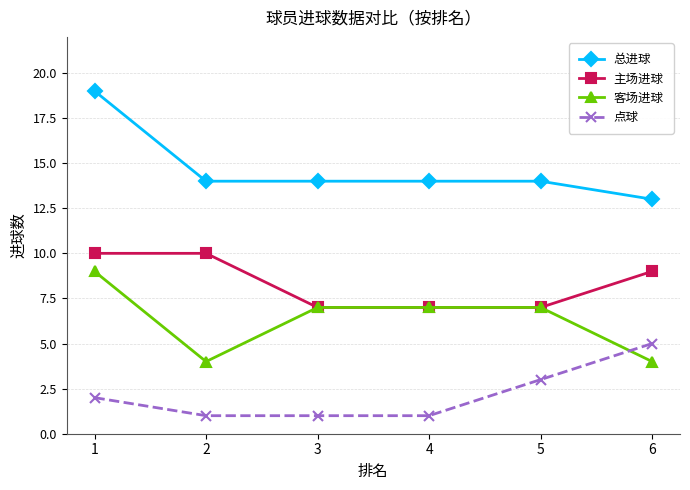

How many distinct data groups are displayed?

4